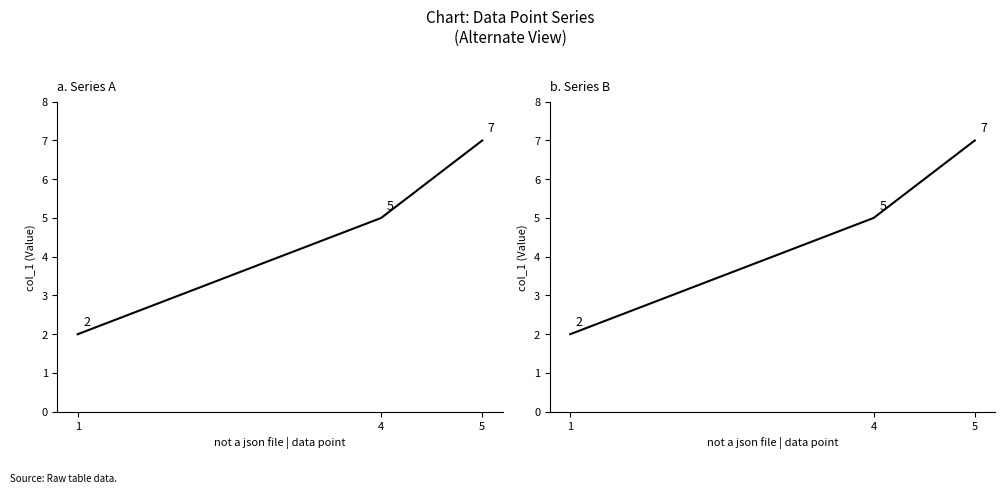

What is the value of the 3rd point from the left?

7